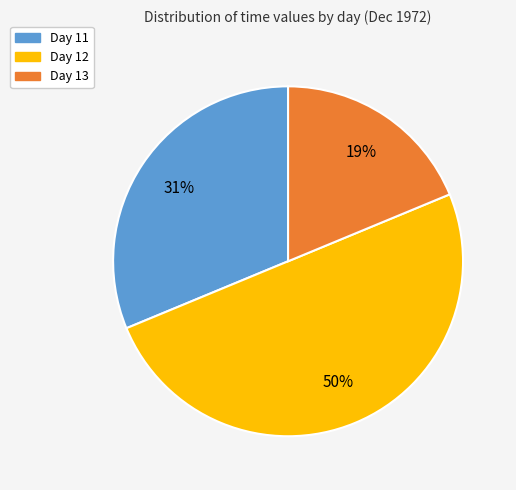

To the nearest percent, what is the difference between the largest and smallest slice percentages?

31%